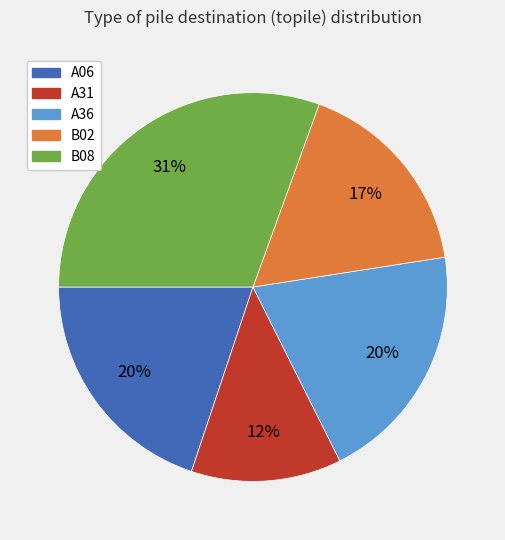

Does A31 account for over 50% of the chart?

No